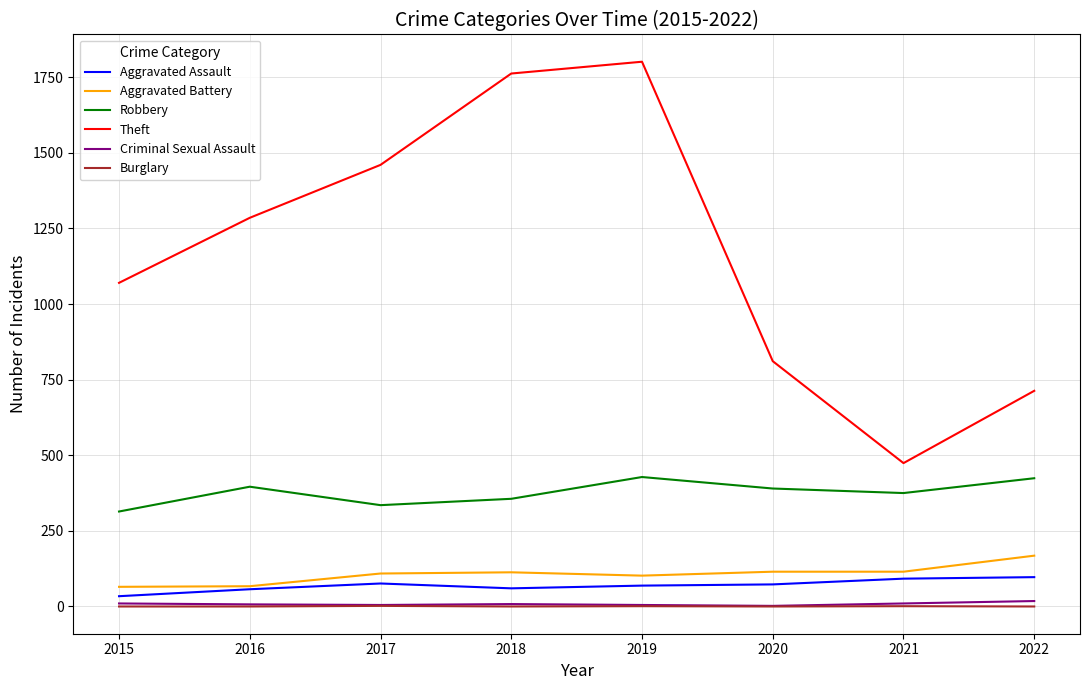

True or false: Criminal Sexual Assault and Aggravated Battery intersect in this chart.

False